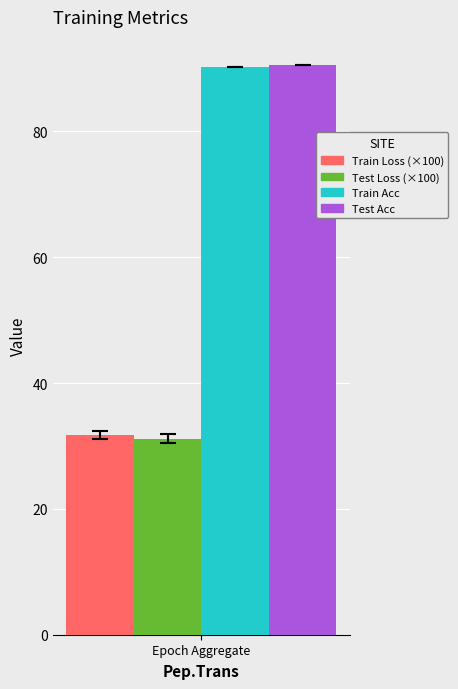

How many data points does each series have?

1